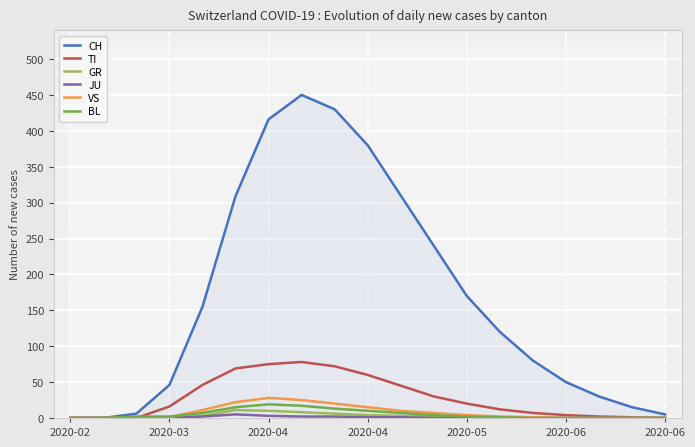

List the series in order of their peak value, lowest first.

JU, GR, BL, VS, TI, CH